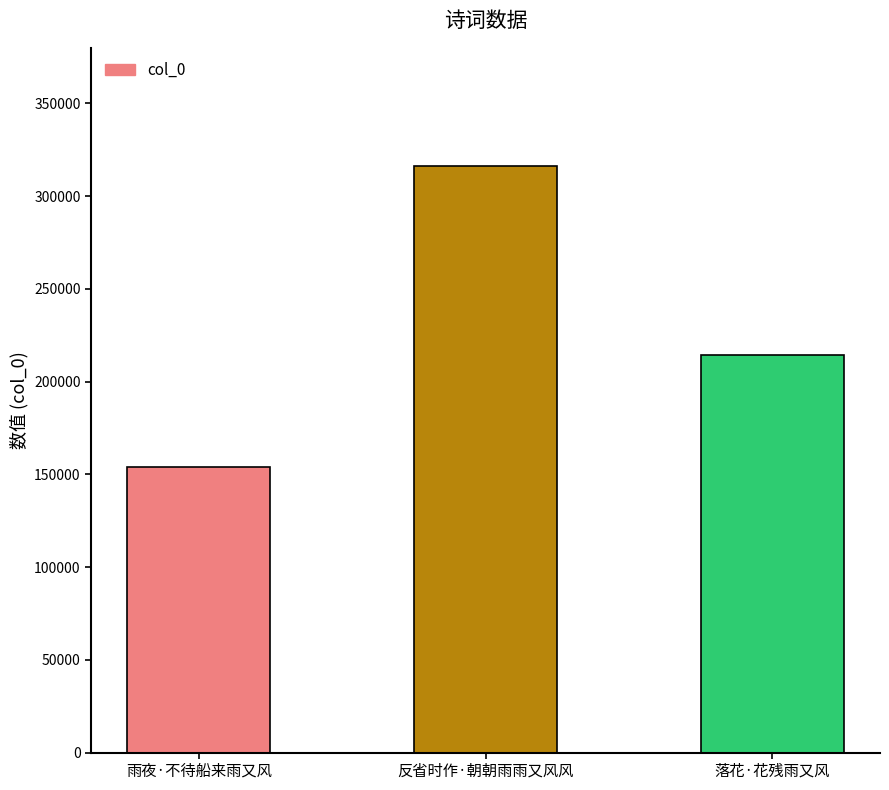

Rank the categories by value from highest to lowest.

反省时作·朝朝雨雨又风风, 落花·花残雨又风, 雨夜·不待船来雨又风